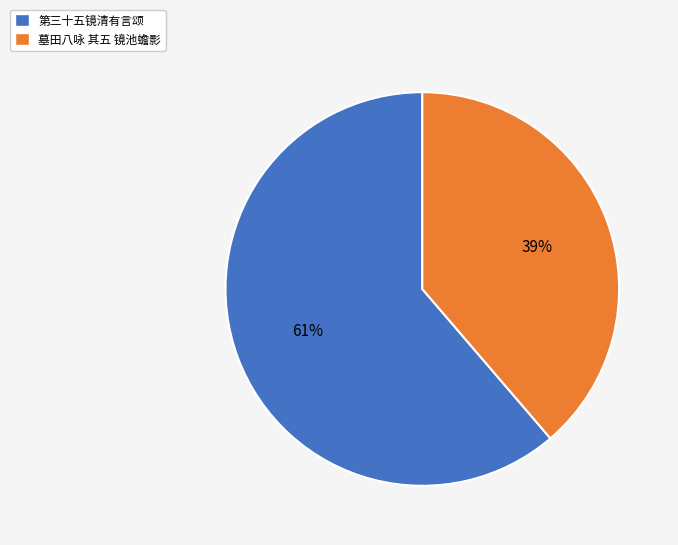

Which slice is the largest?

第三十五镜清有言颂